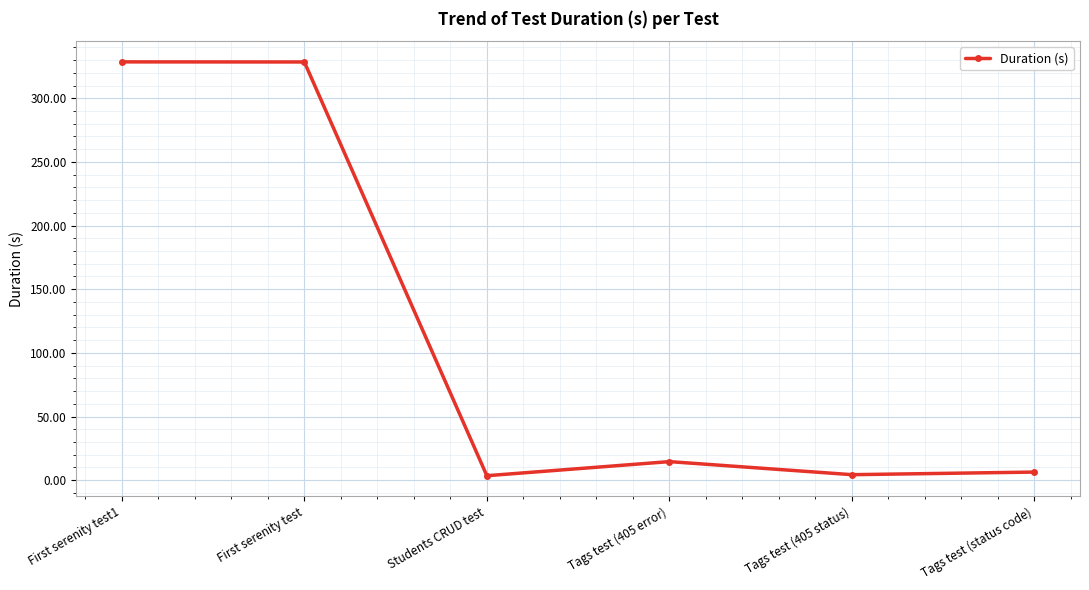

What is the label of the 4th point from the left?

Tags test (405 error)